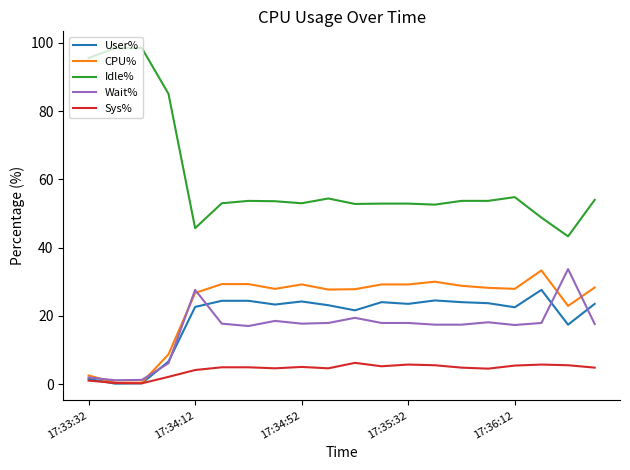

What is the maximum value shown in the chart?

98.5